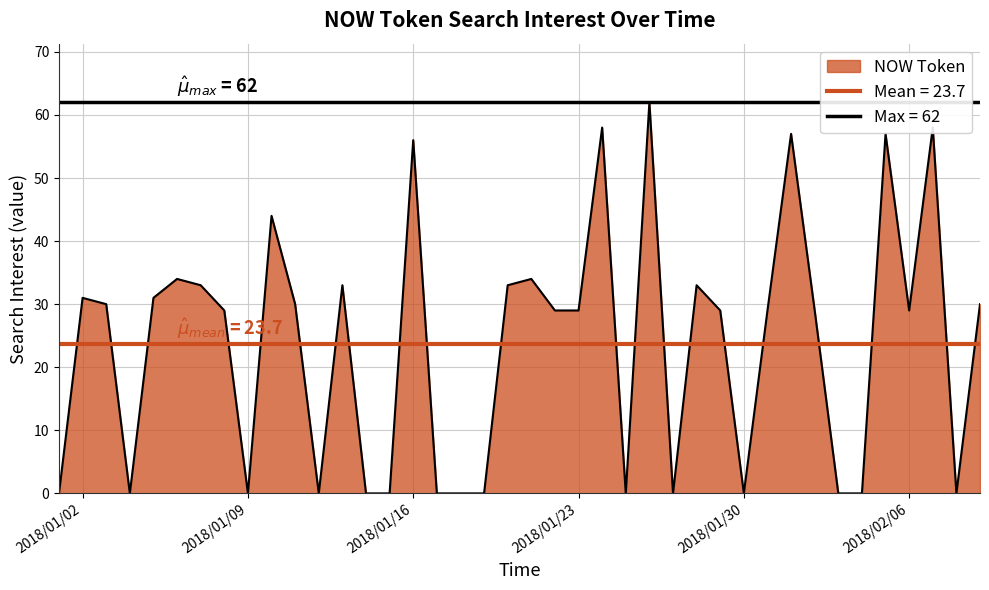

How many values are below 29?

15